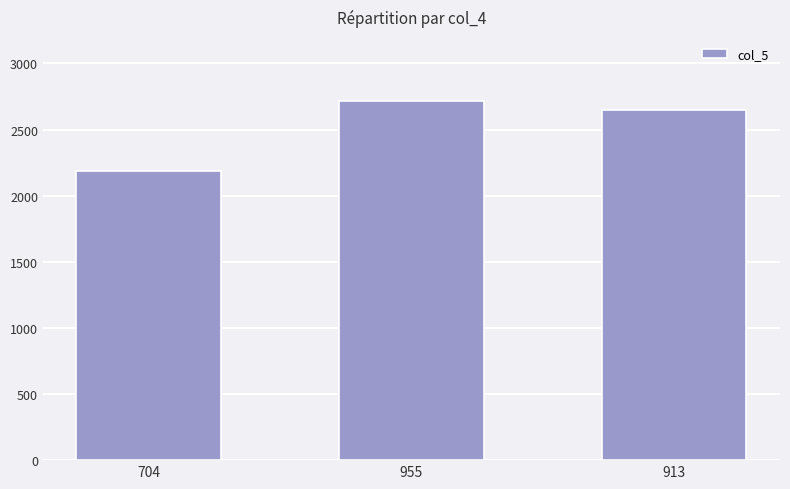

What is the difference between the maximum and minimum values?

536